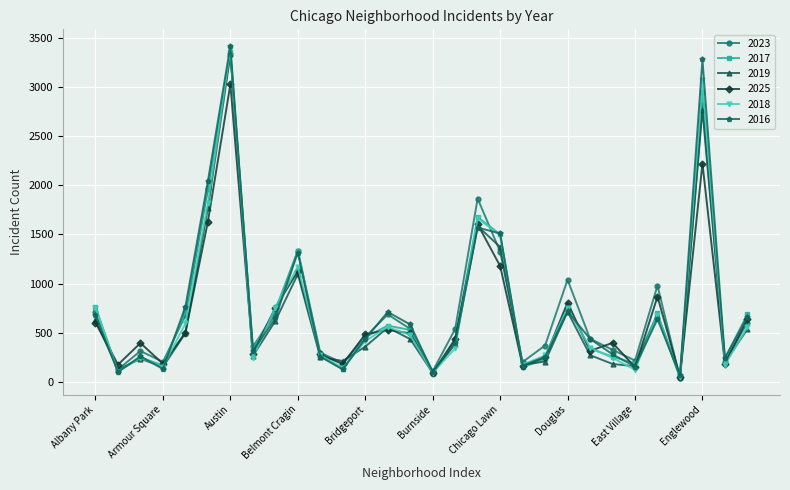

True or false: 2018 has more than 0 points higher than both neighbors.

True